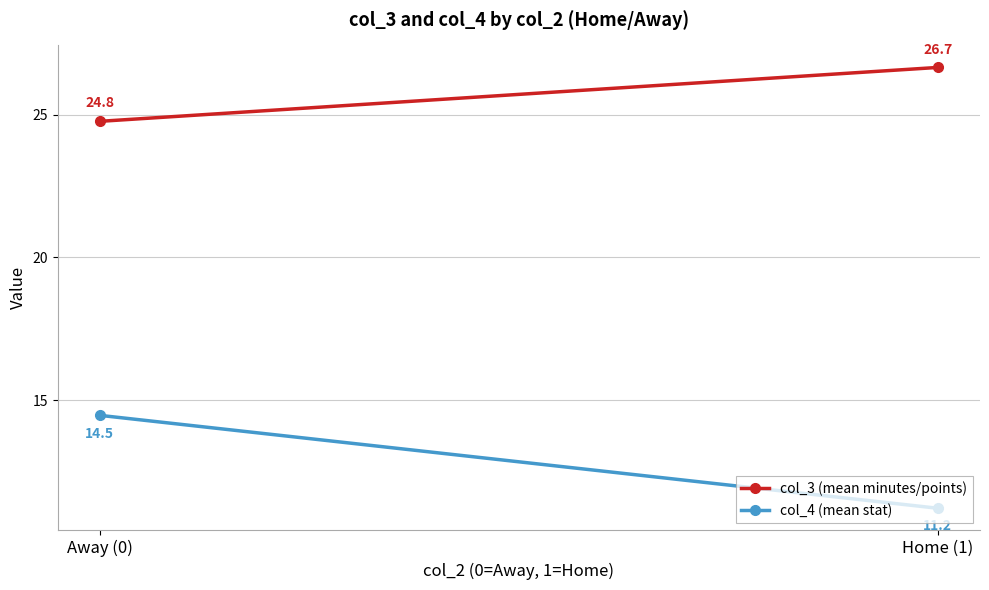

The value of col_4 (mean stat) at Home (1) is 11.2. True or false?

True